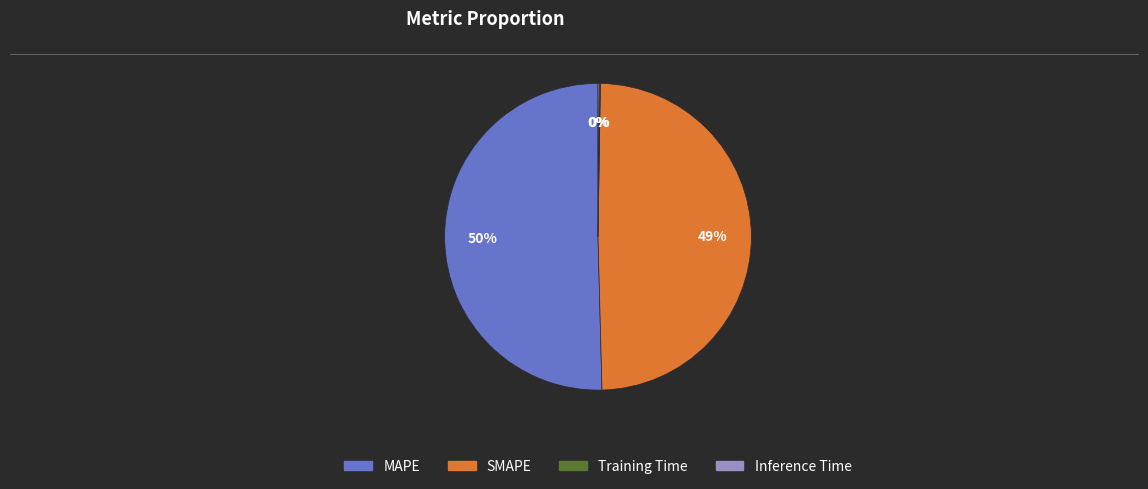

To the nearest percent, what is the average slice percentage?

25%